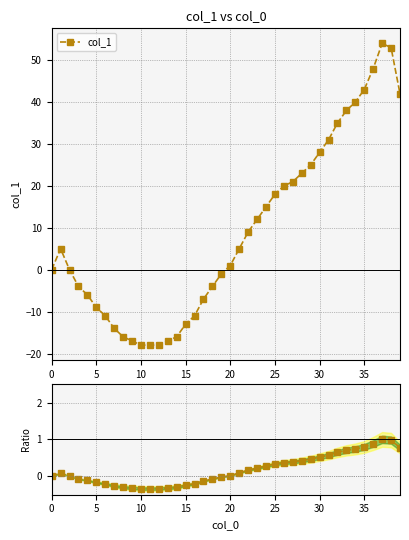

At which category is the sum across all series the highest?

37